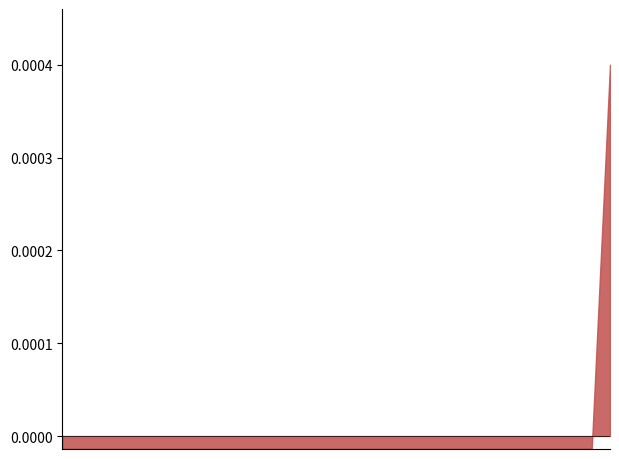

Does the chart have visible grid lines?

No